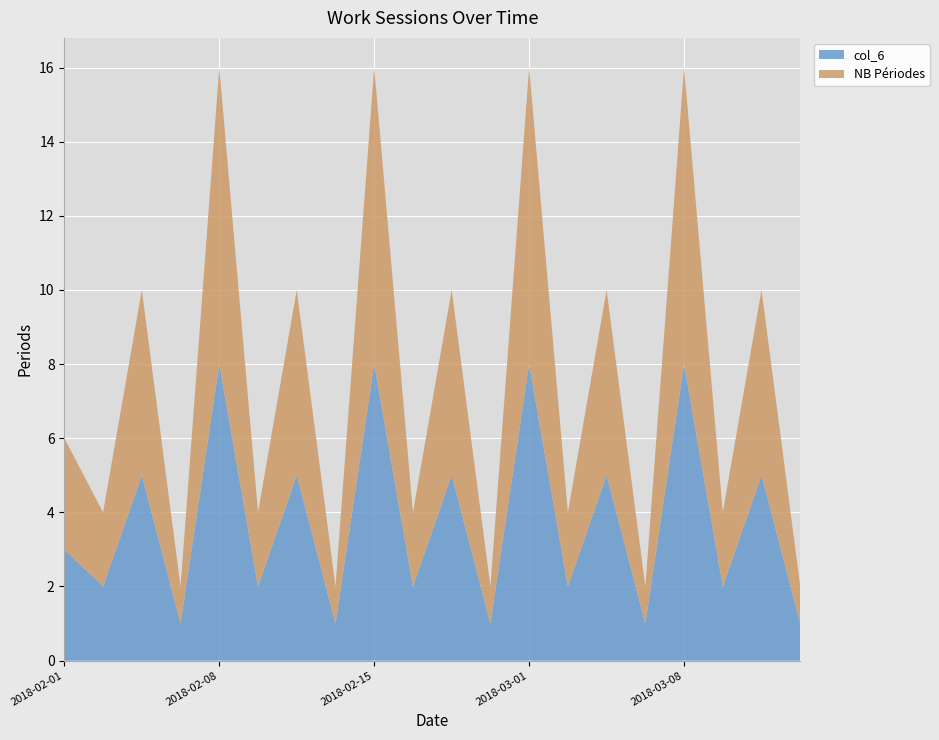

Reading left to right, extract all data points from this chart.

NB Periodes: 2018-02-01=3	2018-02-02=2	2018-02-06=5	2018-02-07=1	2018-02-08=8	2018-02-09=2	2018-02-13=5	2018-02-14=1	2018-02-15=8	2018-02-16=2	2018-02-27=5	2018-02-28=1	2018-03-01=8	2018-03-02=2	2018-03-06=5	2018-03-07=1	2018-03-08=8	2018-03-09=2	2018-03-13=5	2018-03-14=1
col_6: 2018-02-01=3	2018-02-02=2	2018-02-06=5	2018-02-07=1	2018-02-08=8	2018-02-09=2	2018-02-13=5	2018-02-14=1	2018-02-15=8	2018-02-16=2	2018-02-27=5	2018-02-28=1	2018-03-01=8	2018-03-02=2	2018-03-06=5	2018-03-07=1	2018-03-08=8	2018-03-09=2	2018-03-13=5	2018-03-14=1